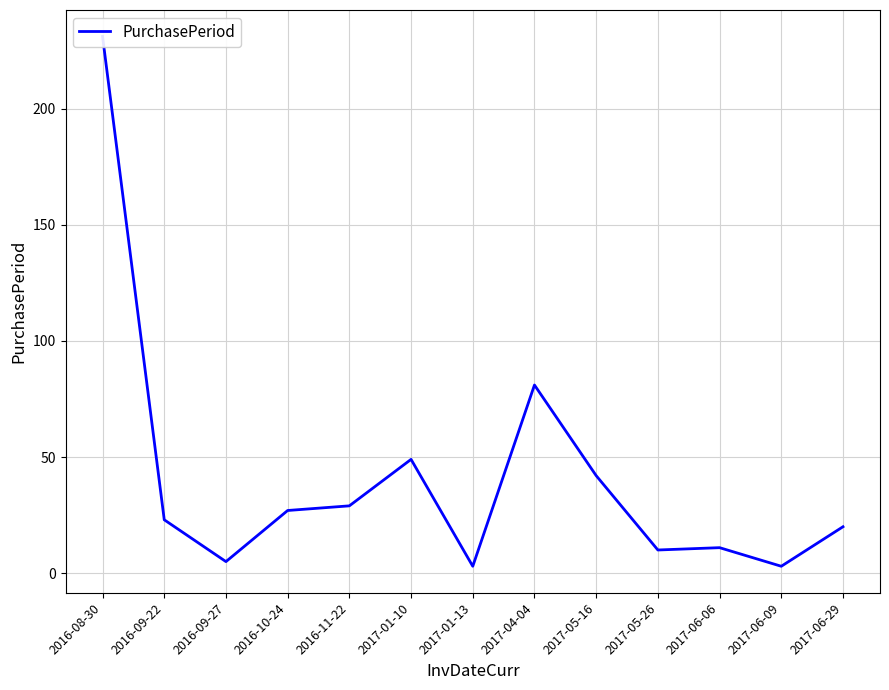

Where is the first local minimum?

2016-09-27